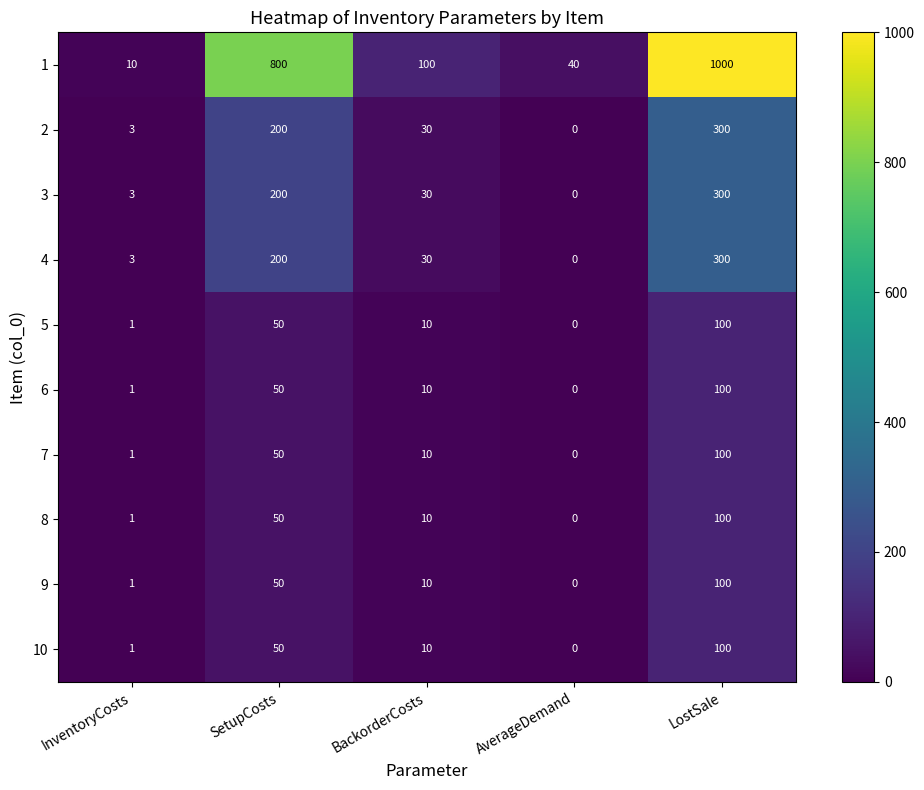

Which series has the widest spread of values?

1